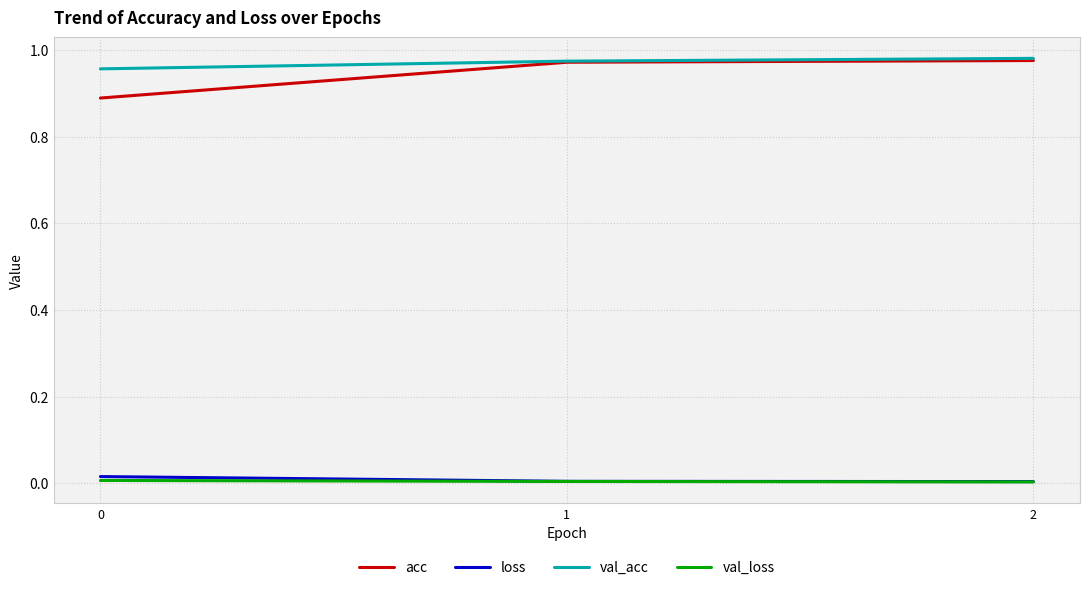

Which series has the largest range (max minus min)?

acc